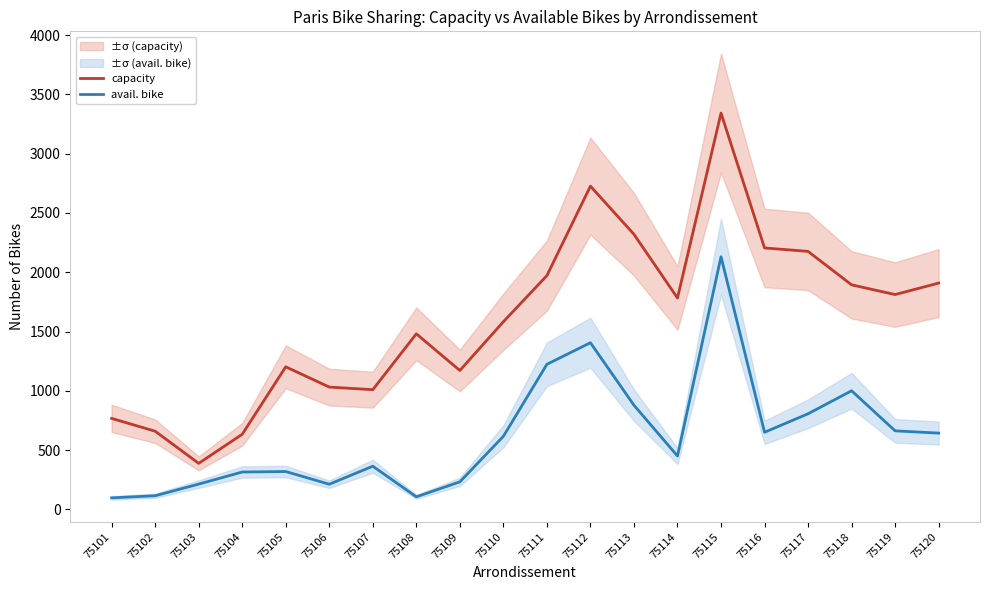

Reading left to right, transcribe all the data shown in this chart.

capacity: 75101=768	75102=660	75103=389	75104=634	75105=1203	75106=1032	75107=1010	75108=1481	75109=1172	75110=1583	75111=1972	75112=2726	75113=2320	75114=1783	75115=3342	75116=2205	75117=2176	75118=1894	75119=1812	75120=1909
avail. bike: 75101=98	75102=116	75103=214	75104=316	75105=320	75106=213	75107=365	75108=107	75109=233	75110=617	75111=1224	75112=1406	75113=879	75114=451	75115=2131	75116=651	75117=807	75118=1001	75119=663	75120=644